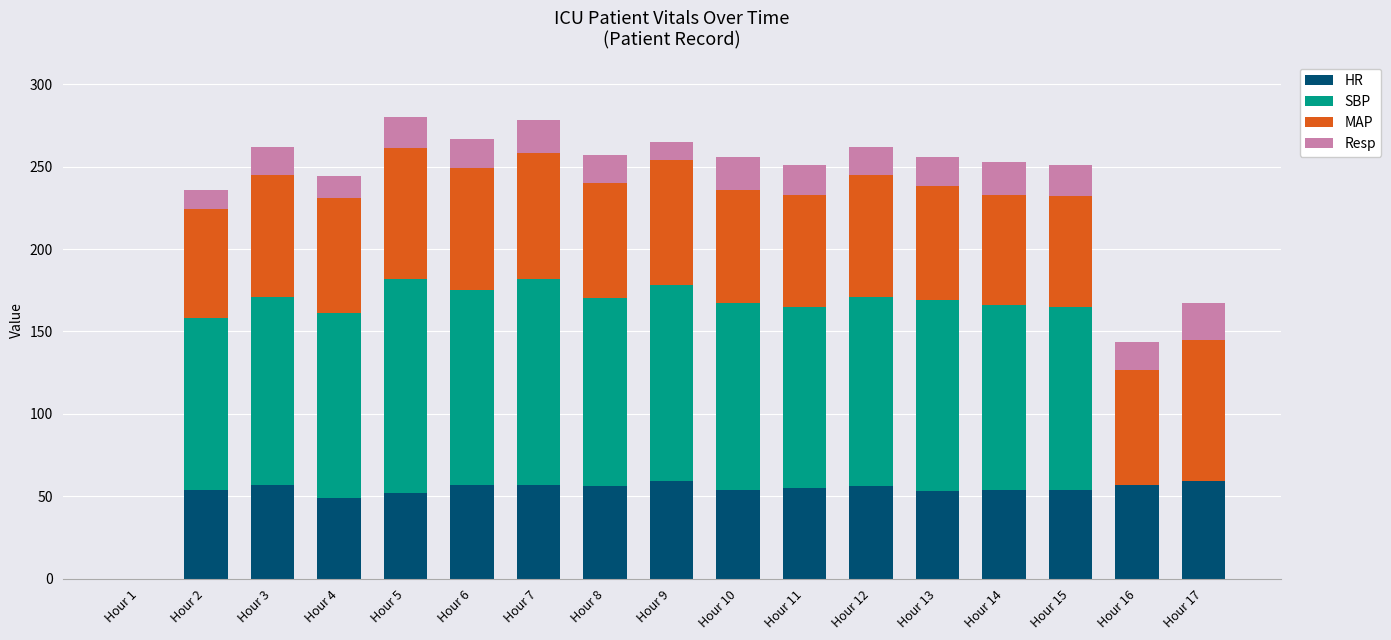

What is the sum of the HR values at Hour 1 and Hour 16?

57.0